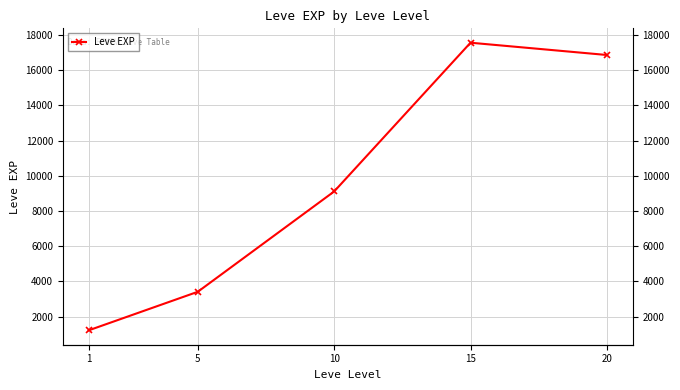

At which label does the data first exceed 9106?

10